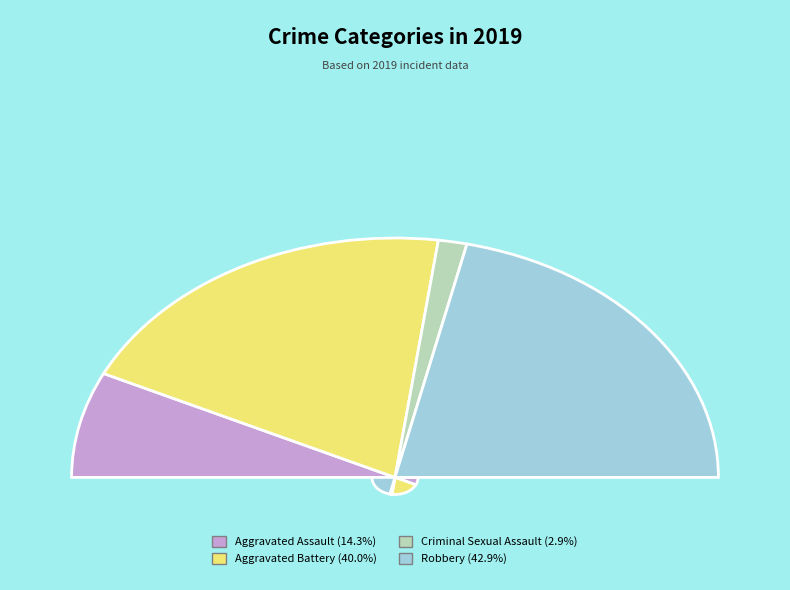

To the nearest percent, what is the difference between the Aggravated Assault and Criminal Sexual Assault slice percentages?

11%